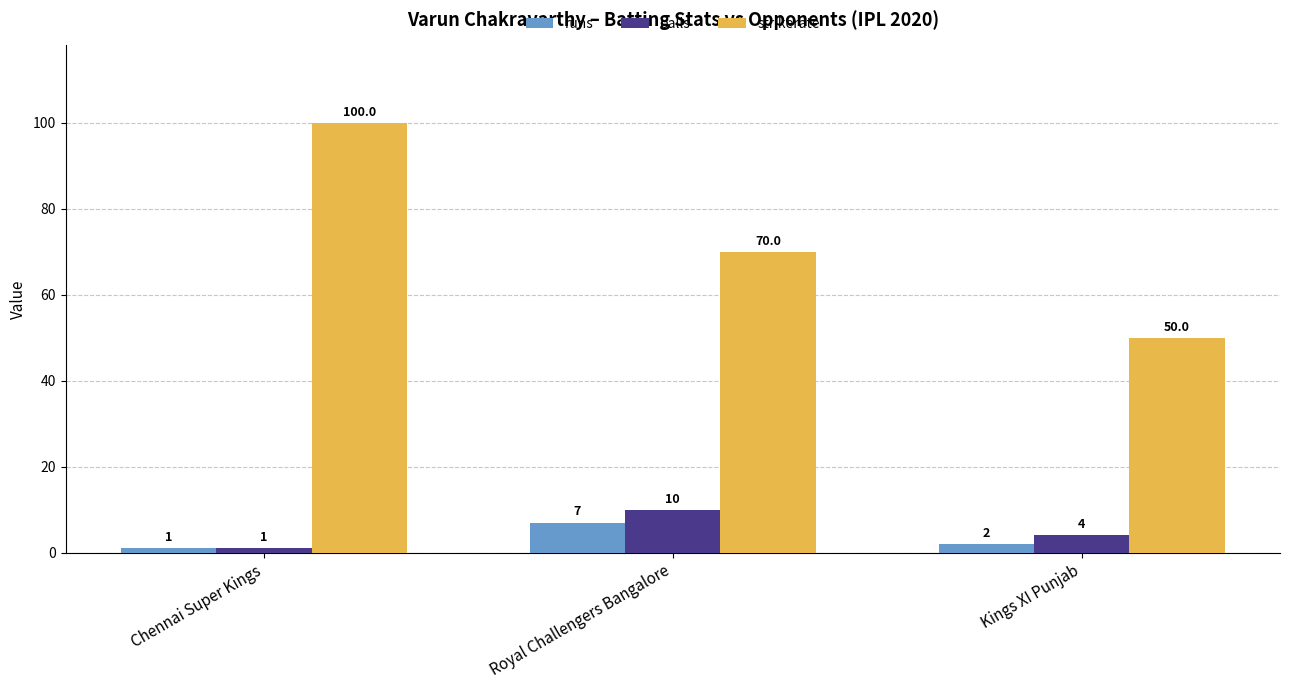

Are the bars horizontal?

No